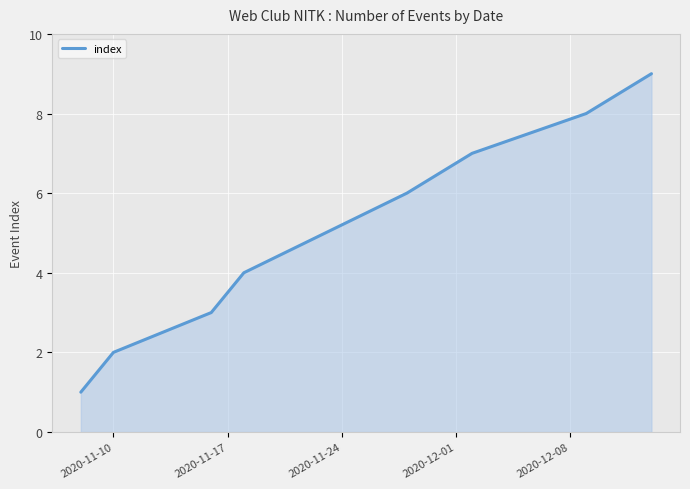

What is the maximum value shown in the chart?

9